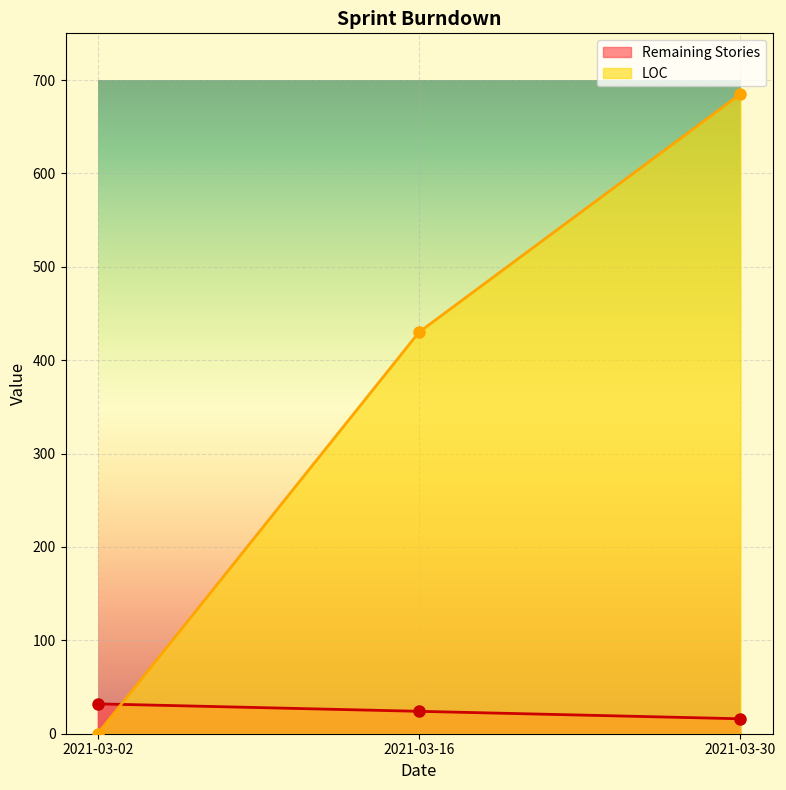

What is the total value across all series at 2021-03-02?

32